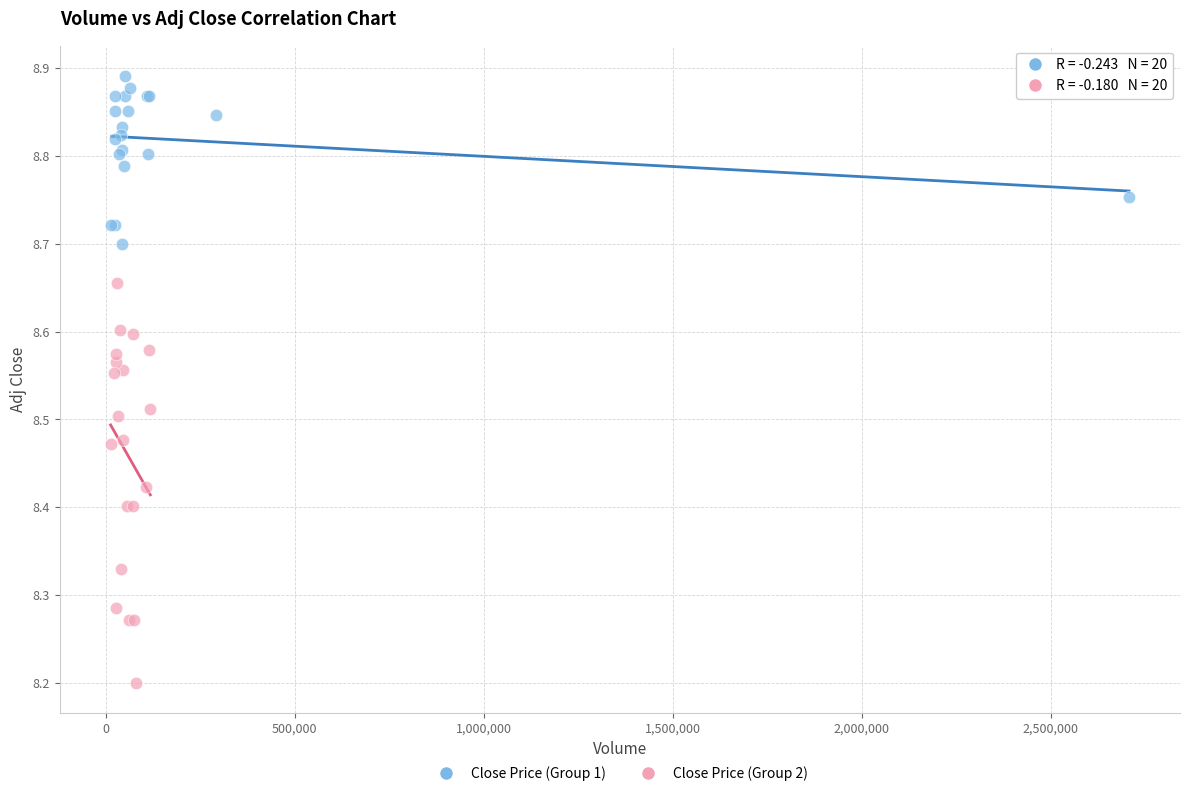

Which series contains the highest Y value?

Close Price (Group 1)